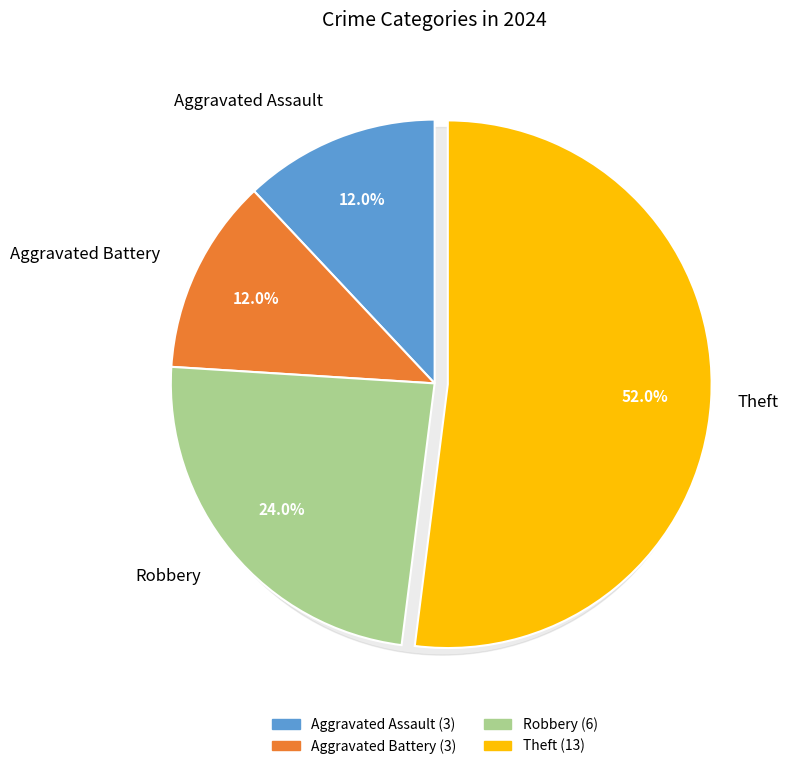

What percentage is the Robbery slice, to the nearest percent?

24%